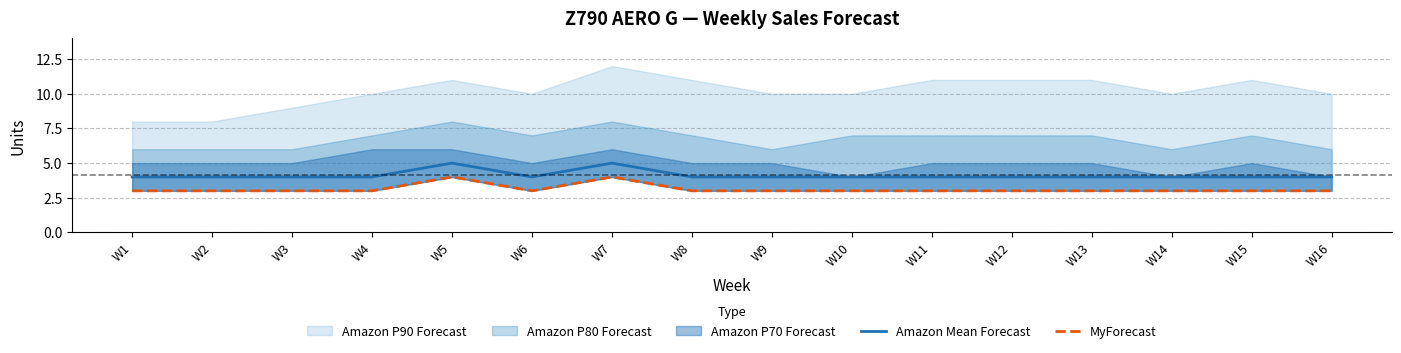

What is the minimum value for Amazon Mean Forecast?

4